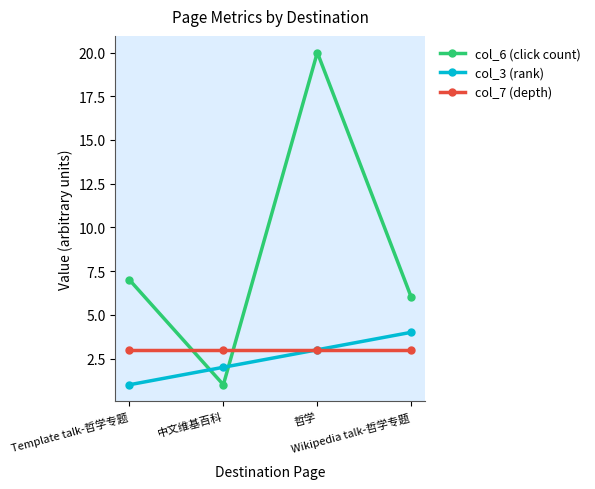

What is the label of the 2nd point from the left?

中文维基百科